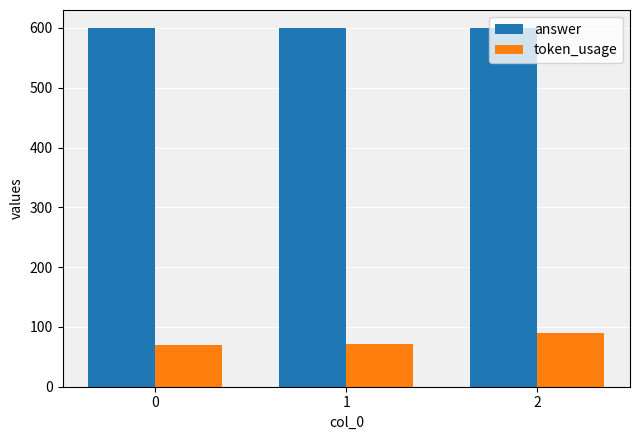

What is the difference between the highest and lowest values at 2?

510